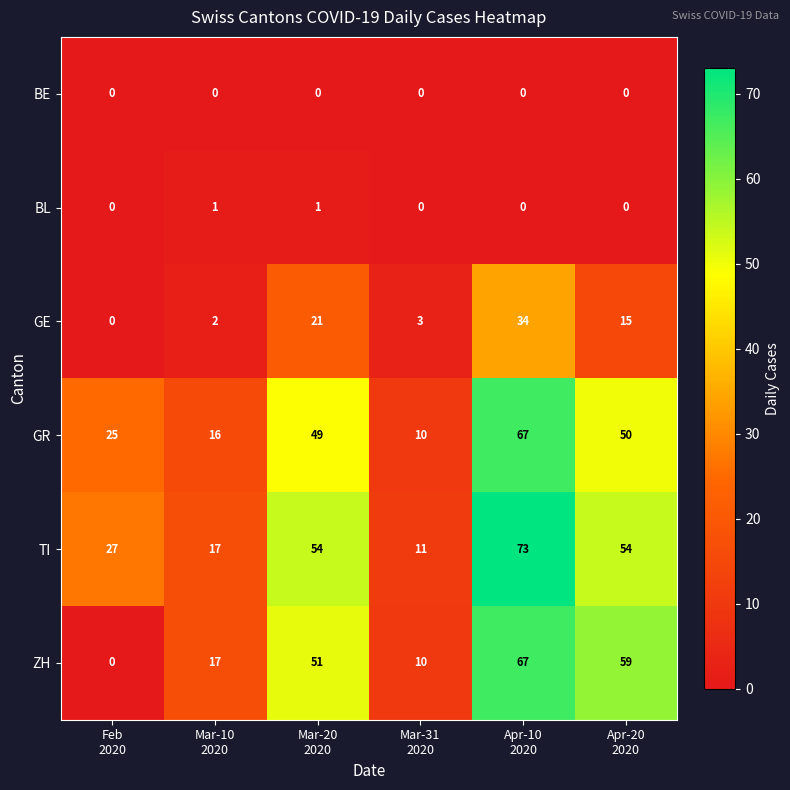

What is the greatest value displayed?

73